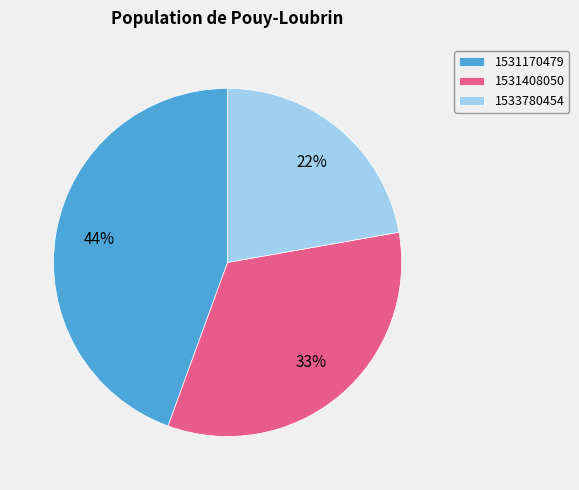

The 1531408050 slice represents 33% of the pie. True or false?

True